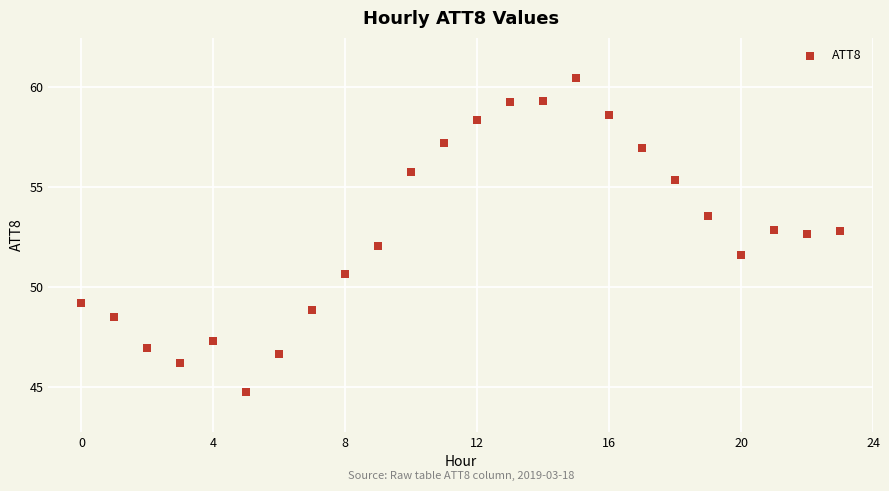

What is the range of Y values (max minus min)?

15.7